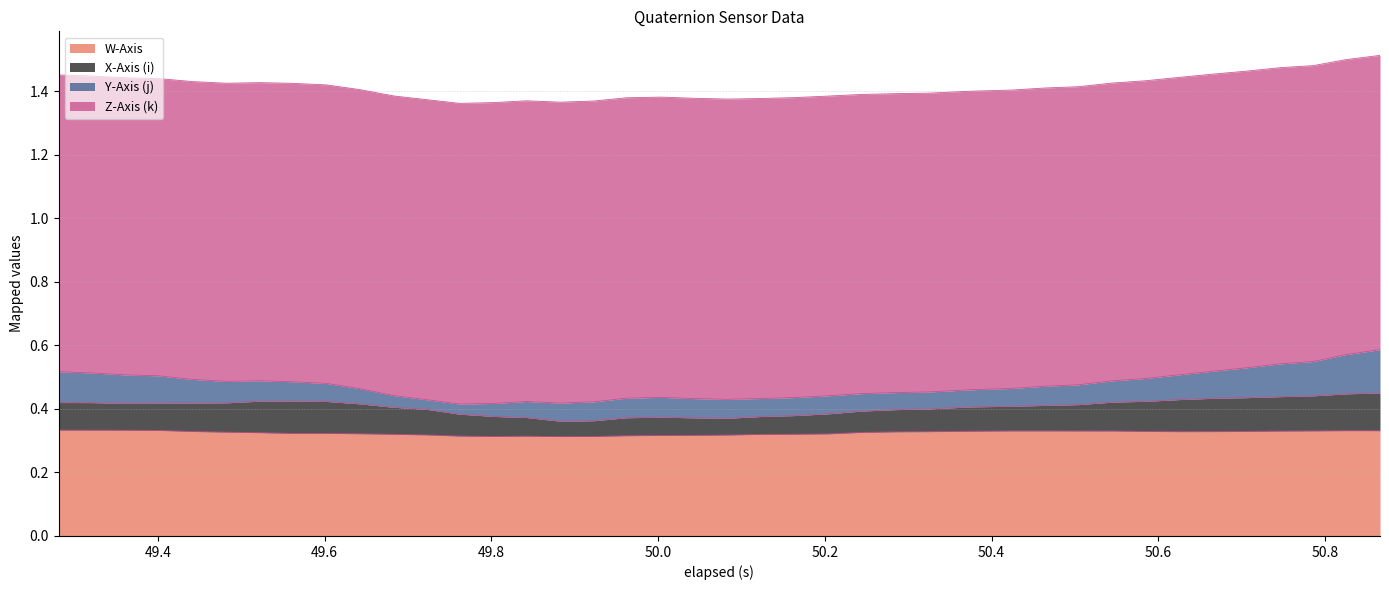

The W-Axis series shows 0.1 at 50.0. True or false?

False